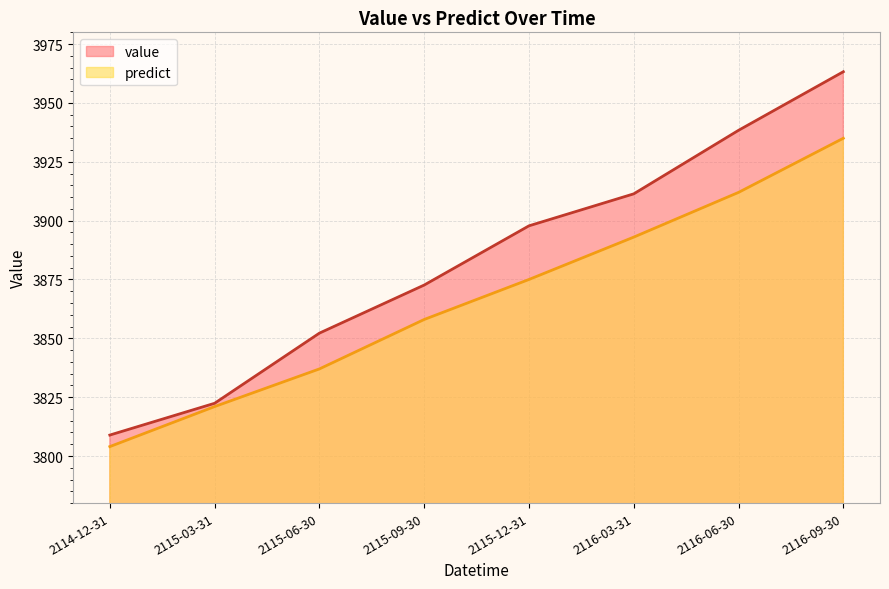

What is the greatest value displayed?

3963.3